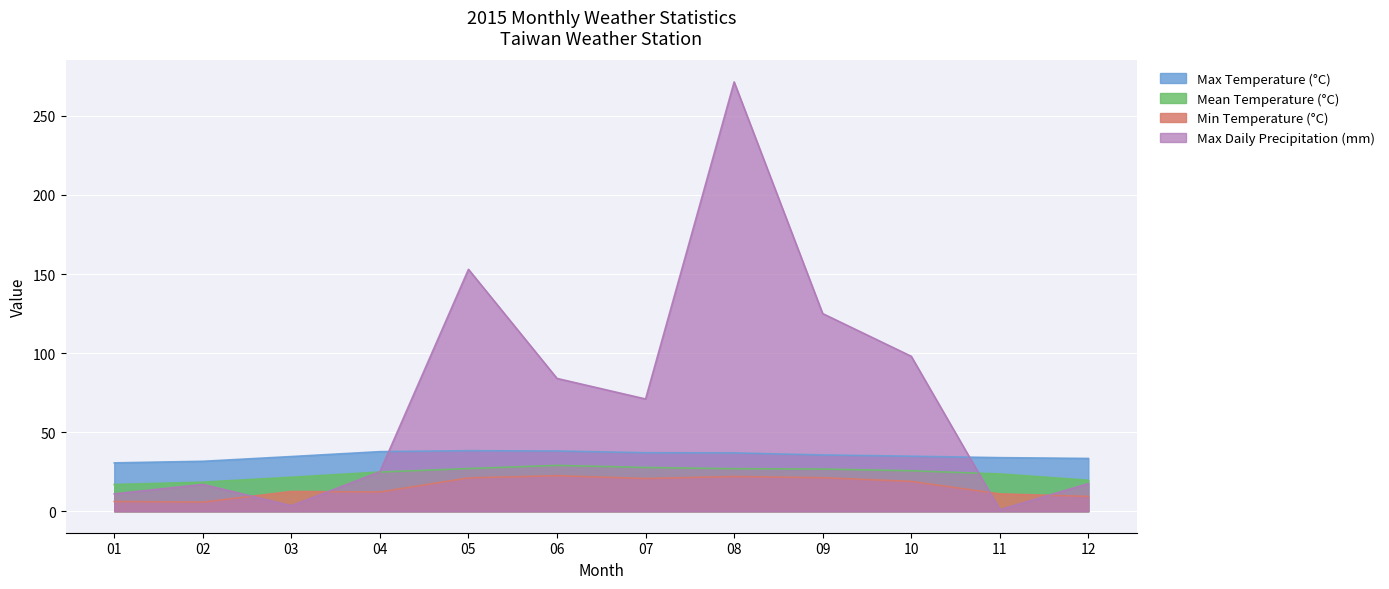

What is the smallest value displayed?

1.0